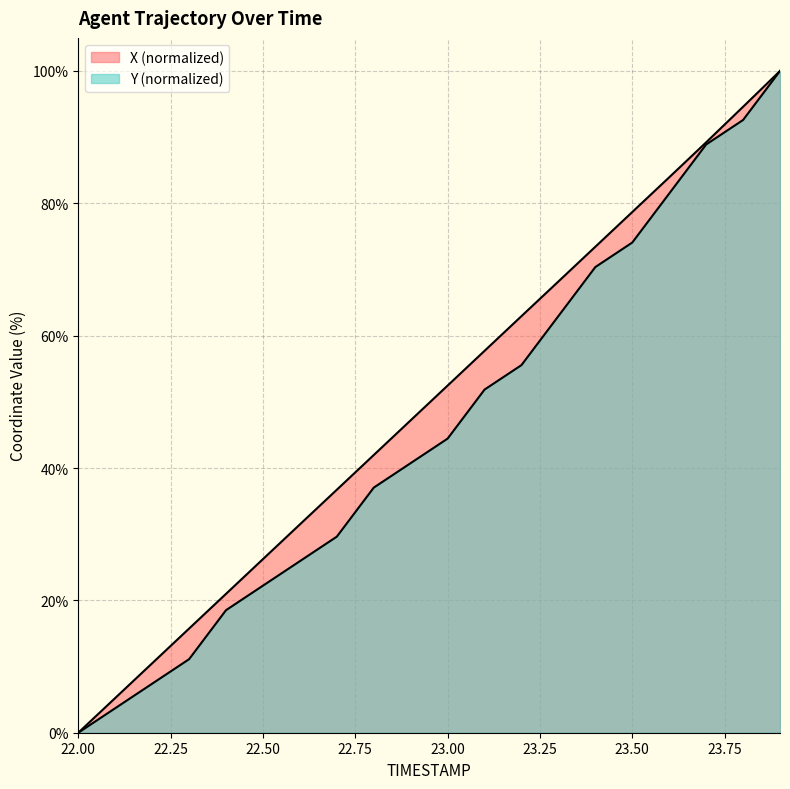

Is it true that Y equals 18.5 at 22.4?

True